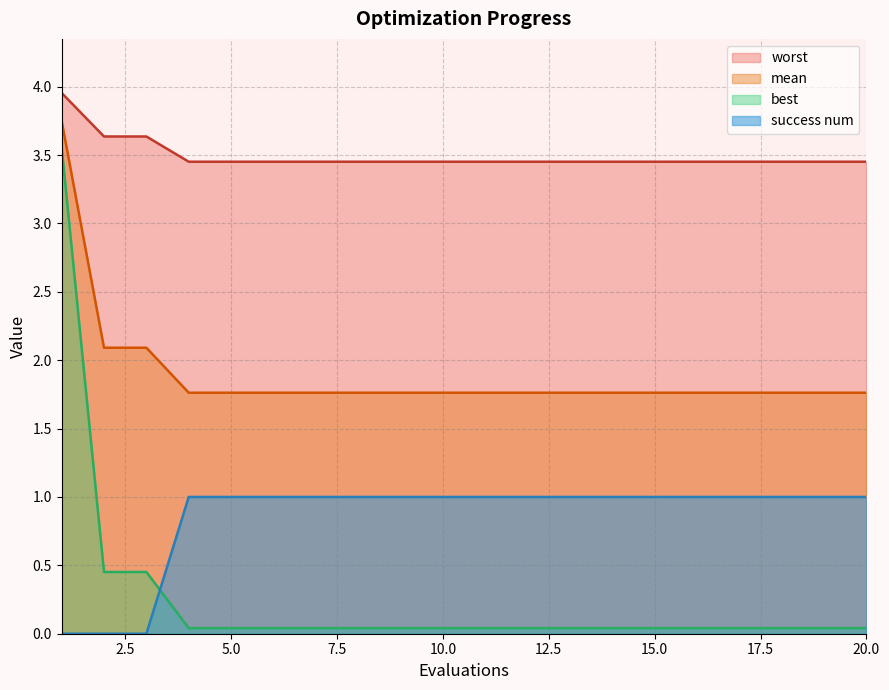

What is the value of the mean point at the 13th from the left?

1.8